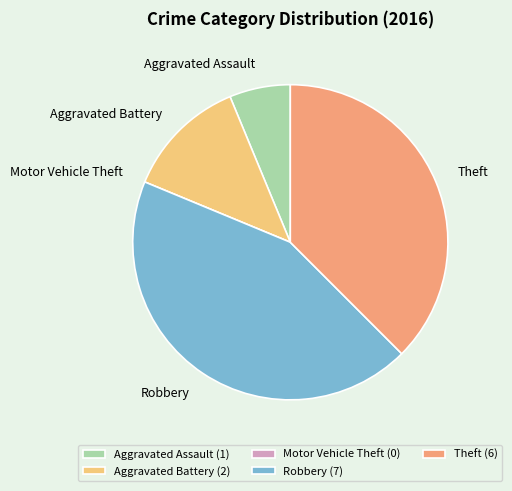

Does Aggravated Battery account for over 50% of the chart?

No